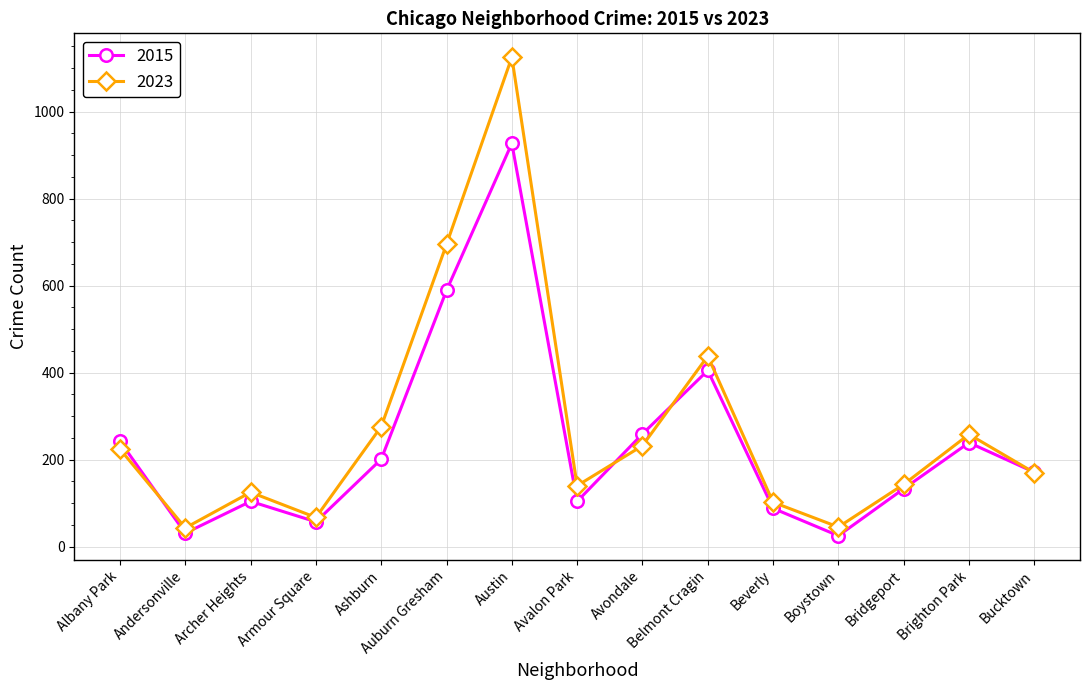

True or false: 2023 and 2015 cross at least once.

True